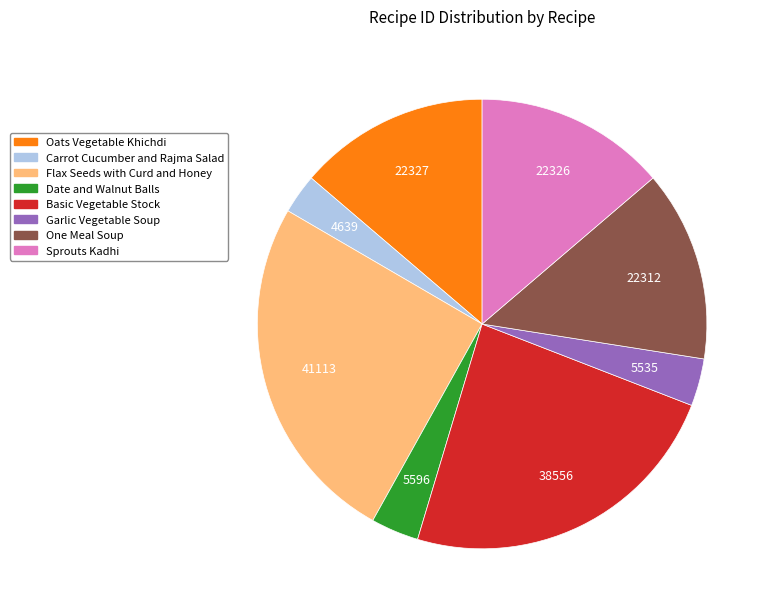

Combined, do Oats Vegetable Khichdi and Carrot Cucumber and Rajma Salad account for over 50%?

No